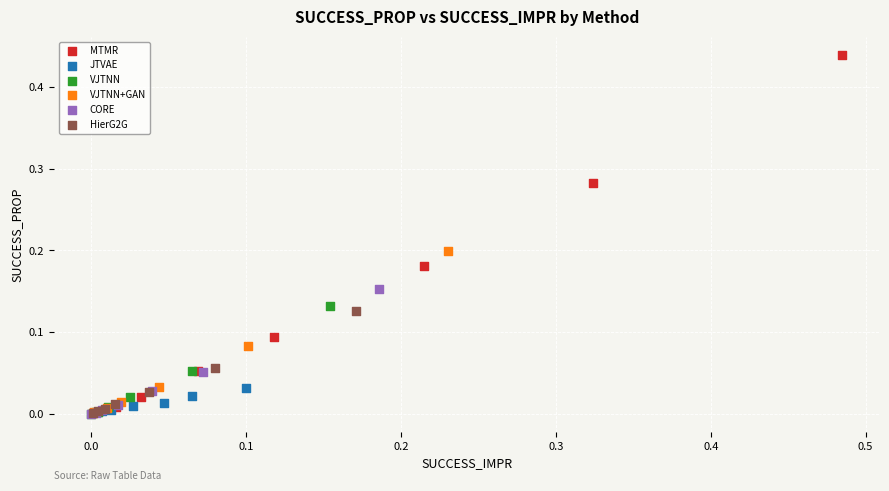

Which series reaches the maximum Y coordinate?

MTMR